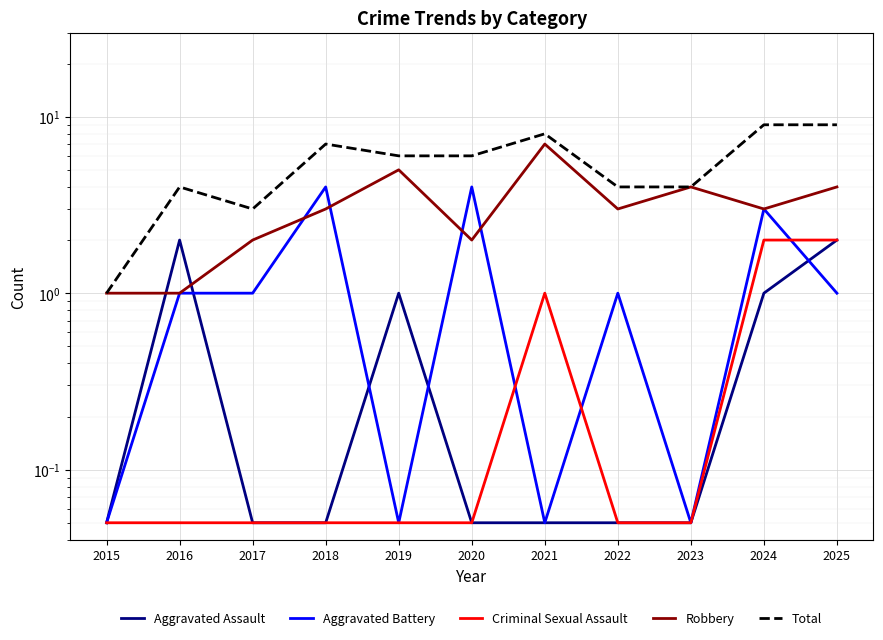

True or false: Total has a value of 4.7 at 2017.

False